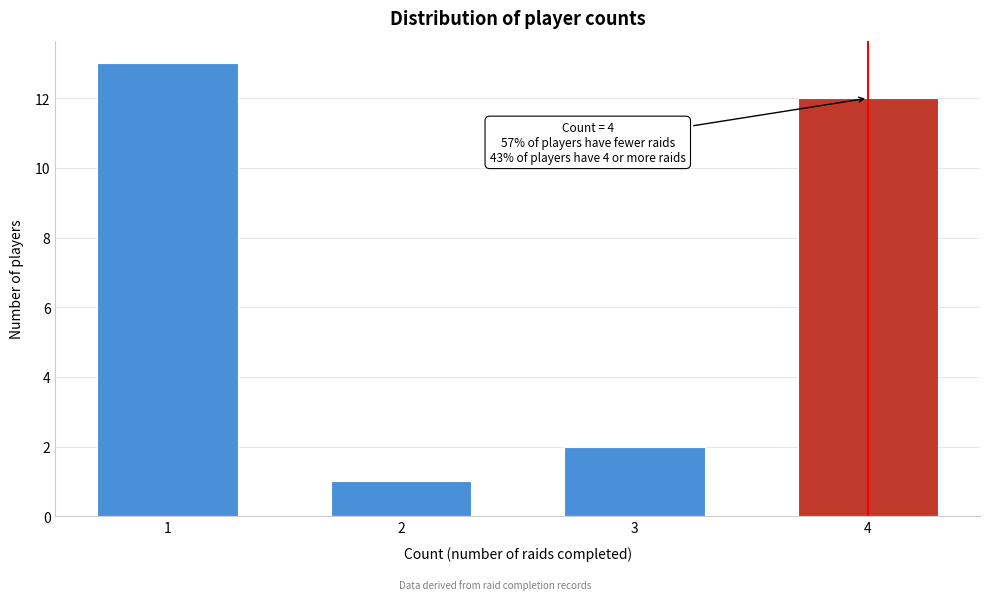

Reading right to left, list all the values displayed in this chart.

12	2	1	13